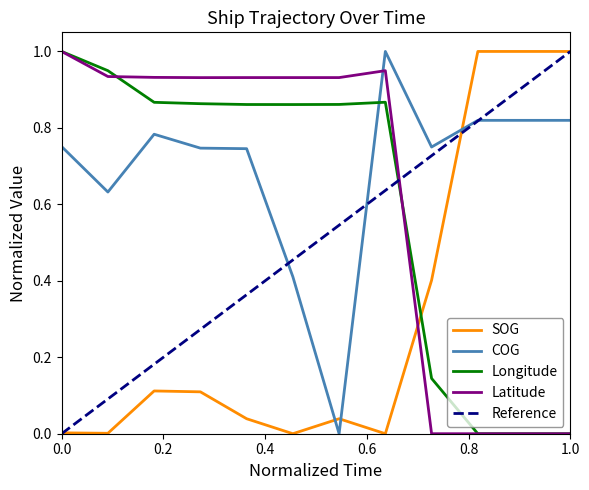

What is the highest value of the Latitude series?

1.0